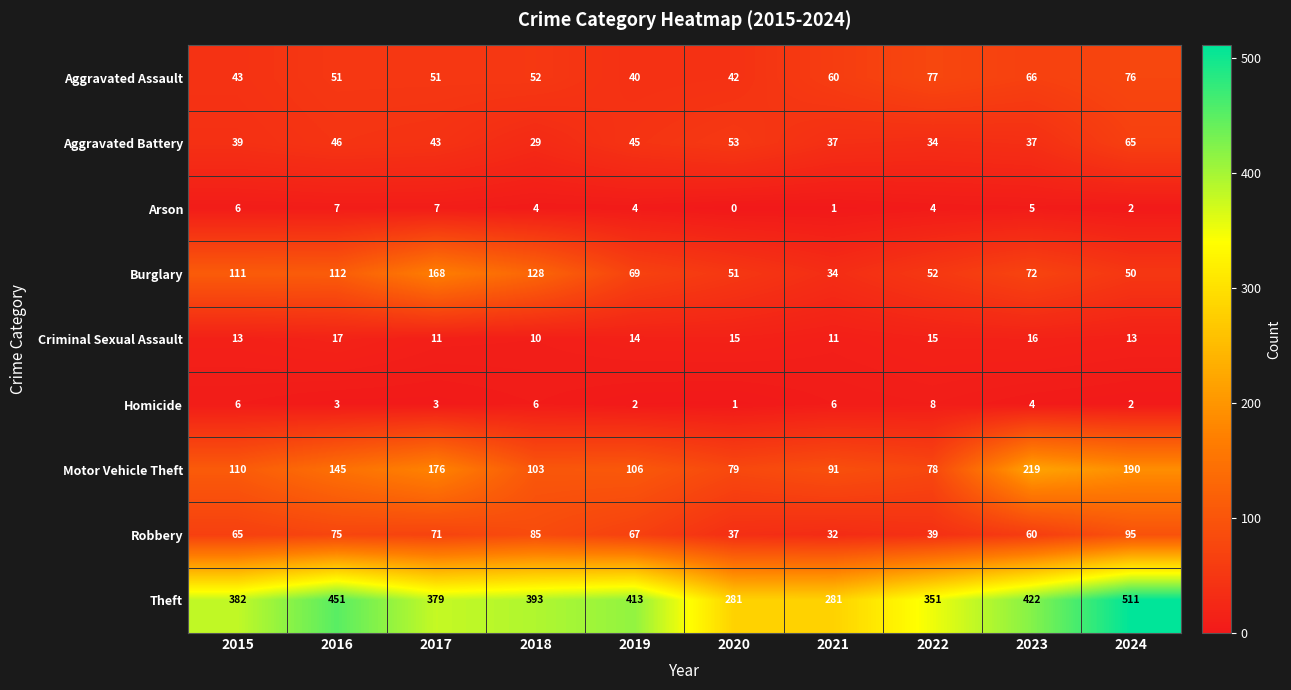

List the series in order of their peak value, lowest first.

Arson, Homicide, Criminal Sexual Assault, Aggravated Battery, Aggravated Assault, Robbery, Burglary, Motor Vehicle Theft, Theft